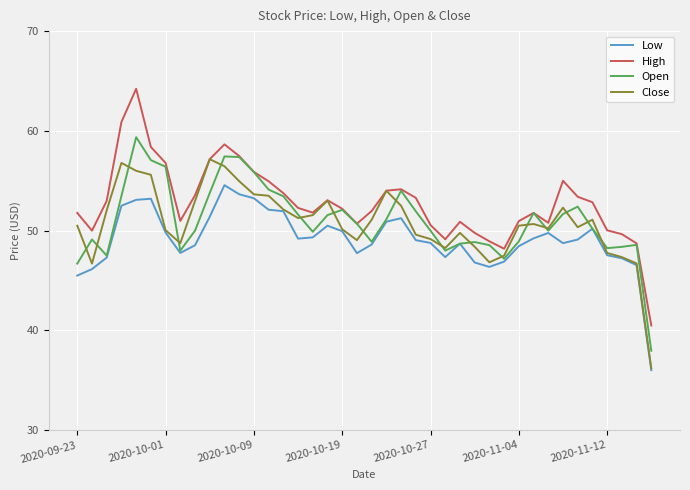

True or false: Low and High intersect in this chart.

False